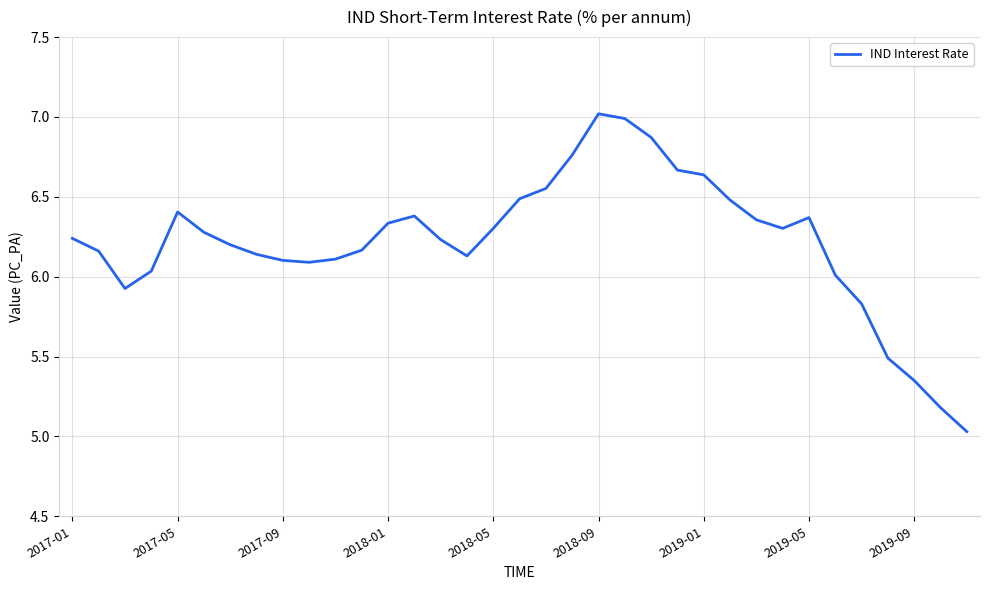

What is the difference between the maximum and minimum values?

2.0